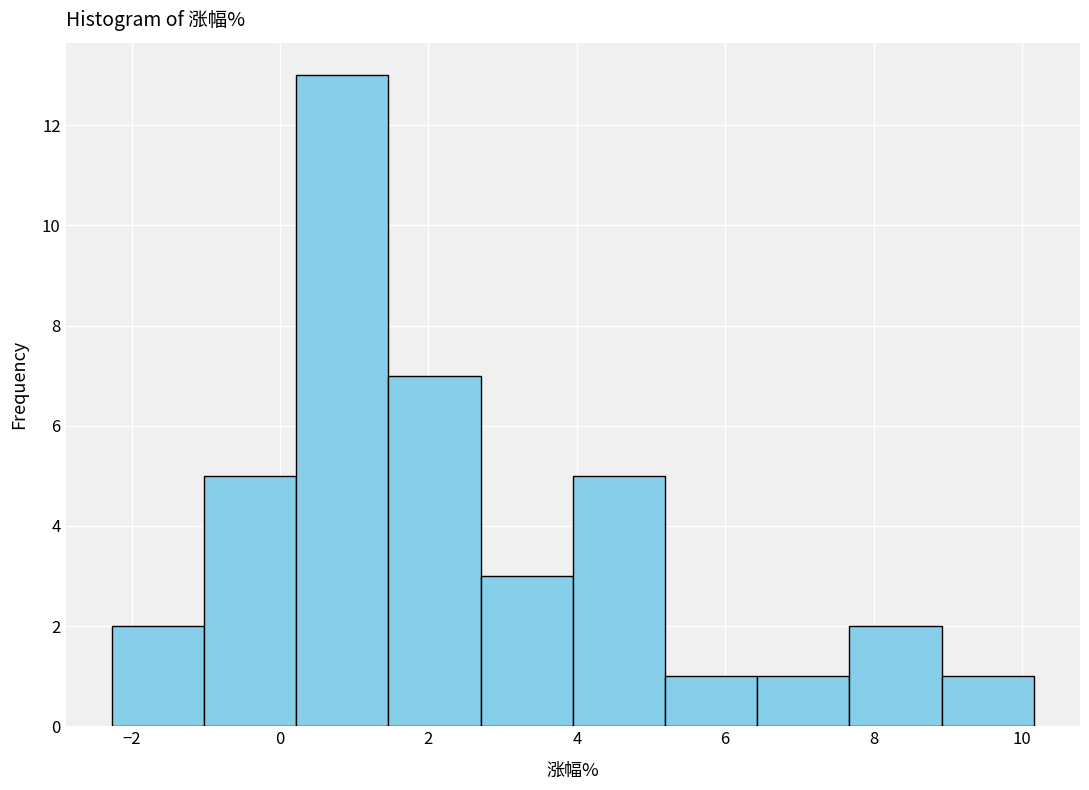

Reading left to right, list every bar in this chart as the range it spans on the x-axis followed by its height. Neither the bar edges nor the heights are printed on the chart, so give them approximately, as read against the axes.

-2.2 to -1.0: 2
-1.0 to 0.2: 5
0.2 to 1.4: 13
1.4 to 2.8: 7
2.8 to 4.0: 3
4.0 to 5.2: 5
5.2 to 6.4: 1
6.4 to 7.6: 1
7.6 to 9.0: 2
9.0 to 10.2: 1